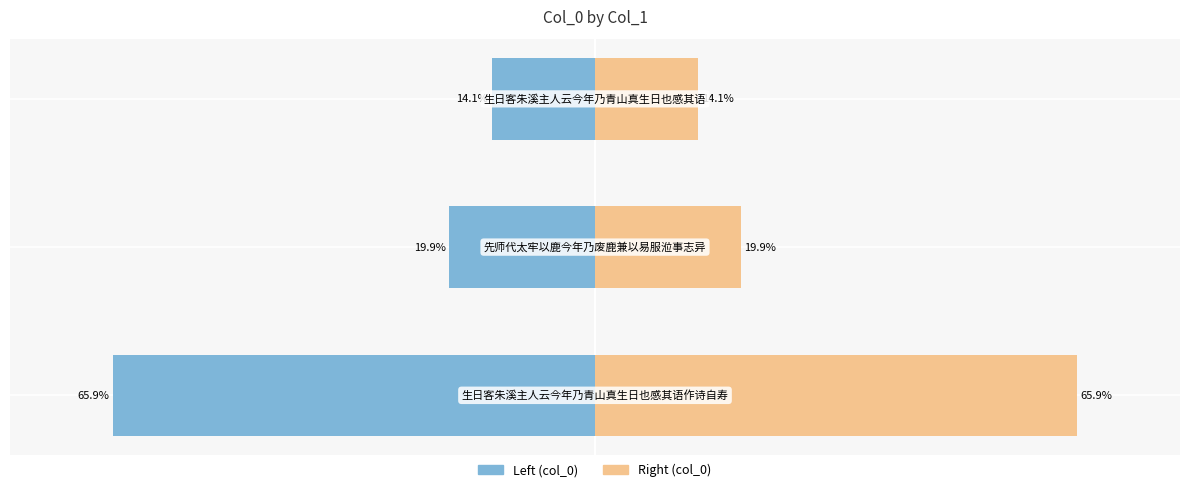

How many series are shown in this chart?

2